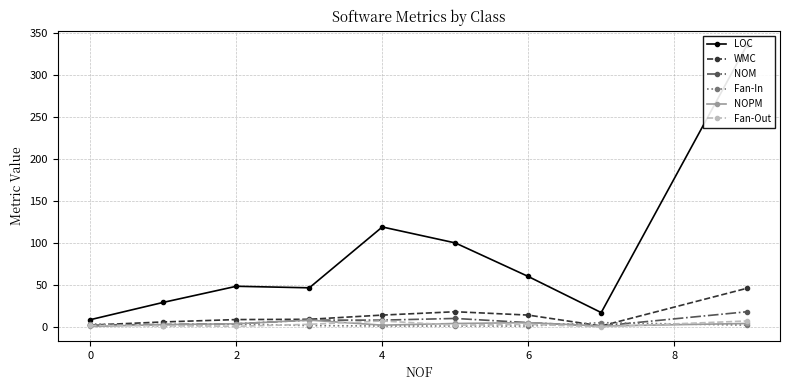

How many times do Fan-In and WMC cross each other?

3